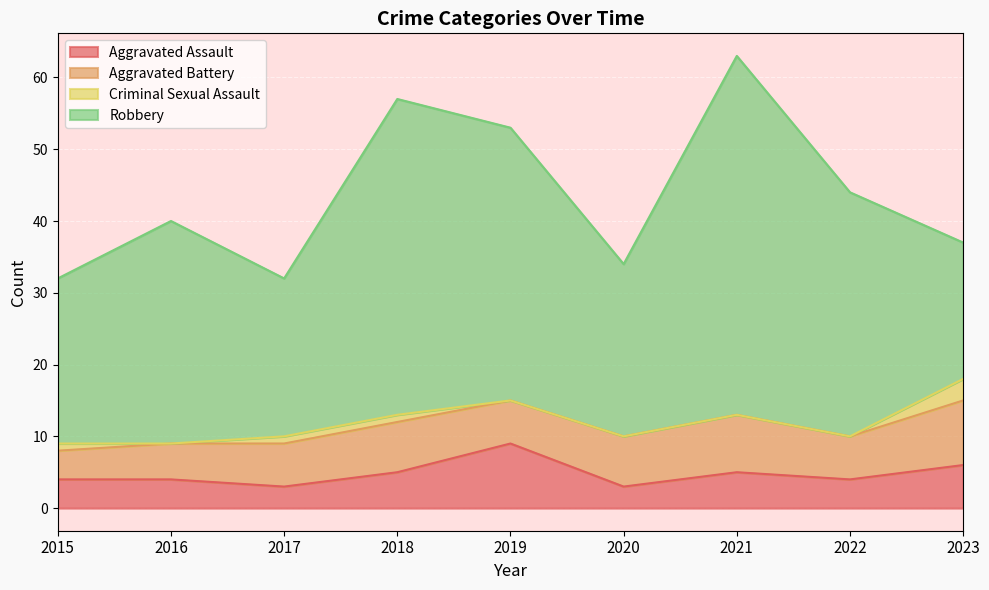

Which category has the lowest value in the Aggravated Battery series?

2015